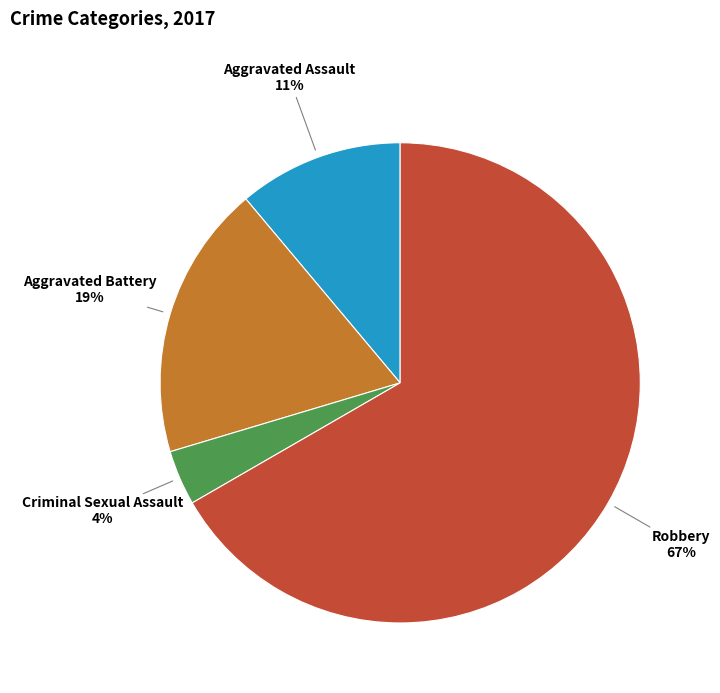

Is the sum of Robbery and Criminal Sexual Assault greater than half?

Yes